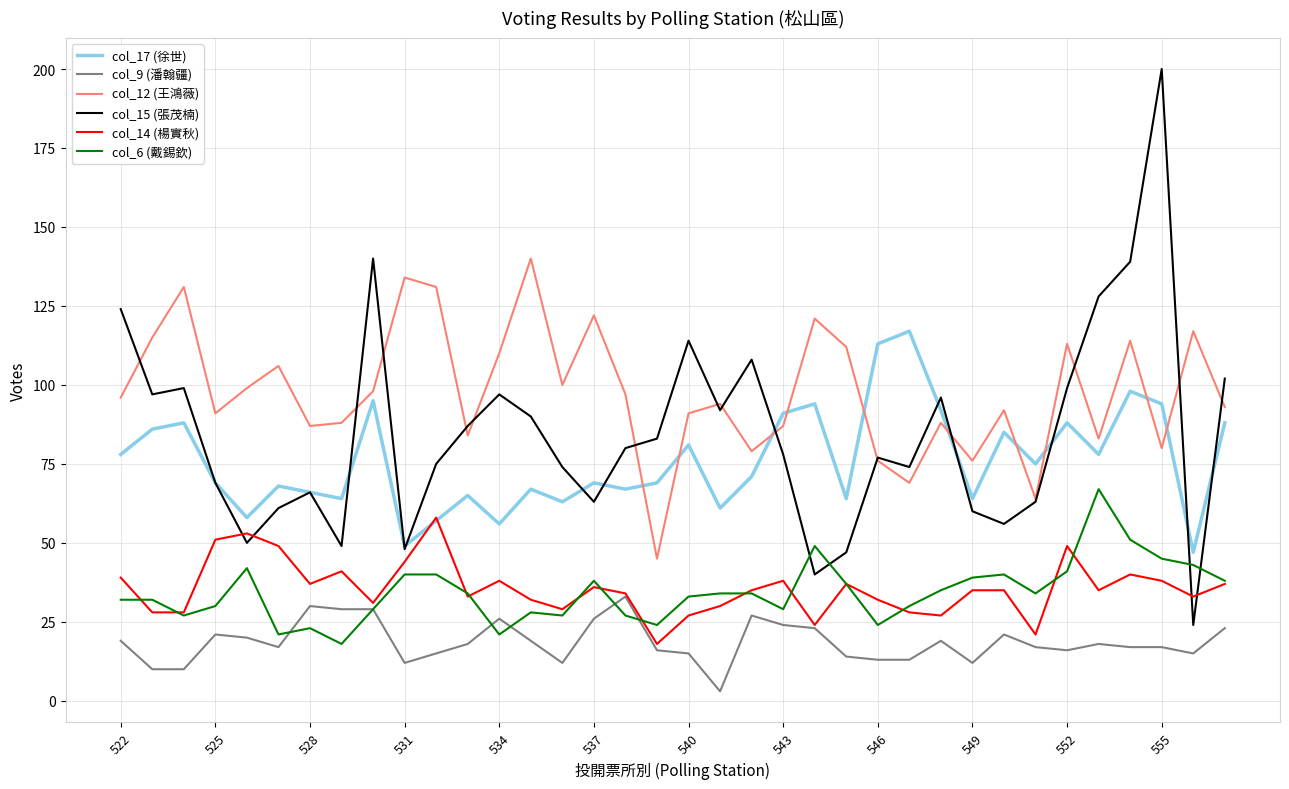

List the series in order of their peak value, highest first.

col_15 (張茂楠), col_12 (王鴻薇), col_17 (徐世), col_6 (戴錫欽), col_14 (楊實秋), col_9 (潘翰疆)